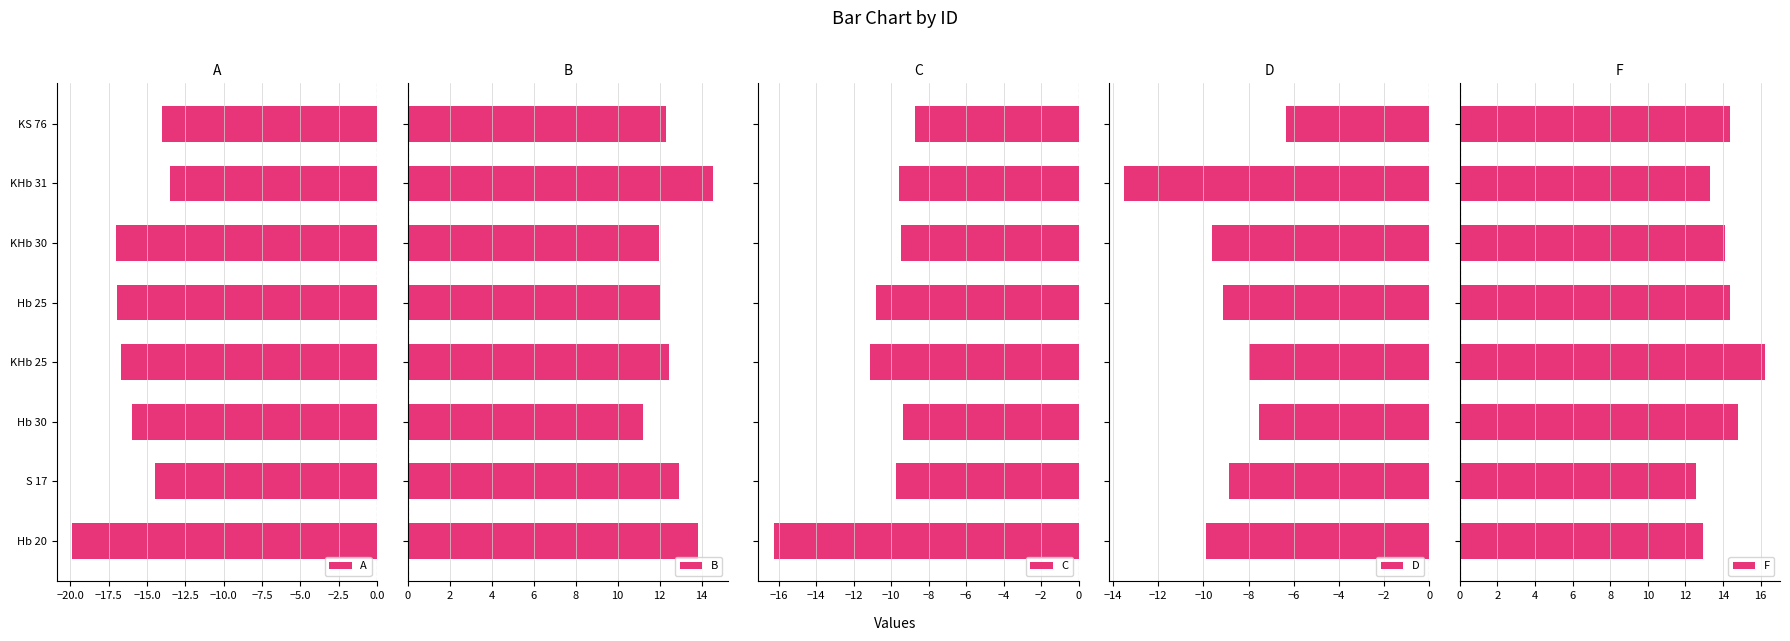

What is the value of the D bar at the 8th from the left?

-6.3